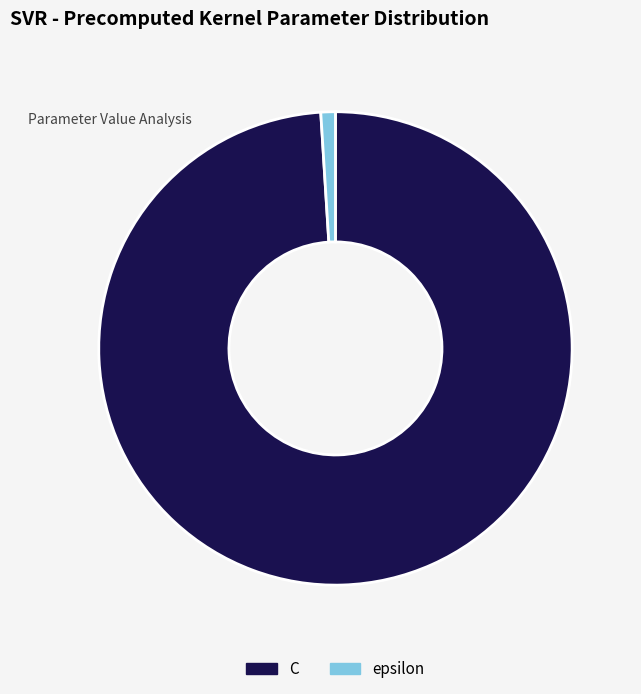

What is the ratio of the value at C to the value at epsilon?

100.0